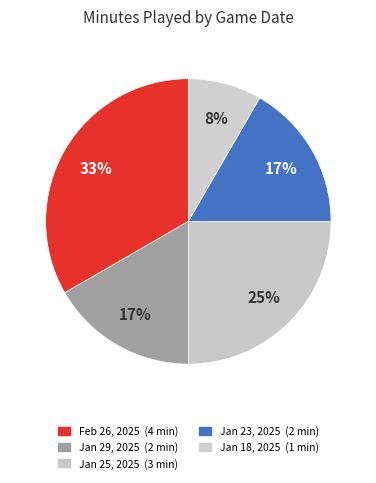

To the nearest percent, what portion does Jan 25, 2025 represent?

25%